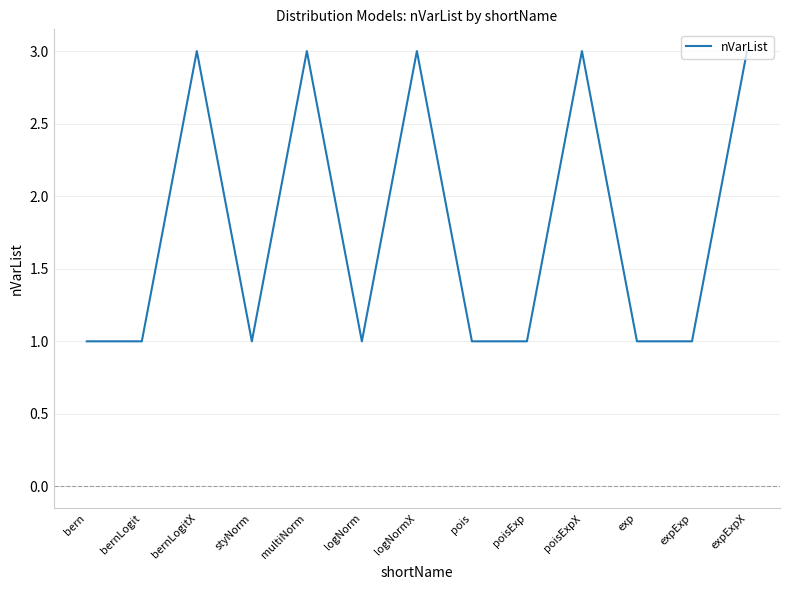

Read the value at logNormX.

3